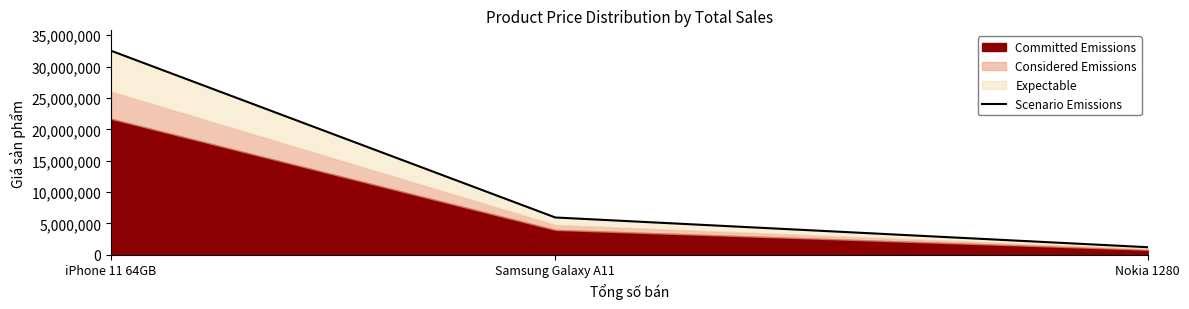

What is the average value?

13225000